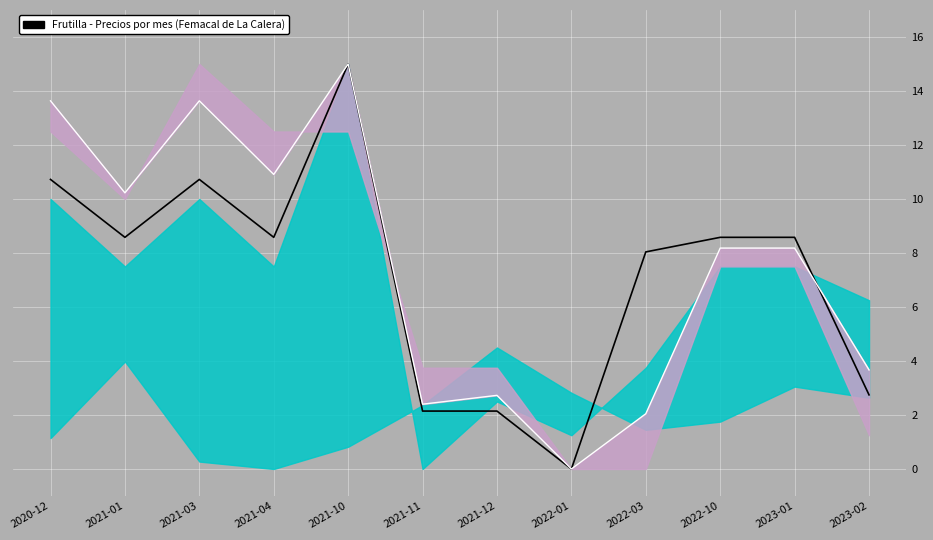

What is the spread (max minus min) of values at 2021-12?

0.6